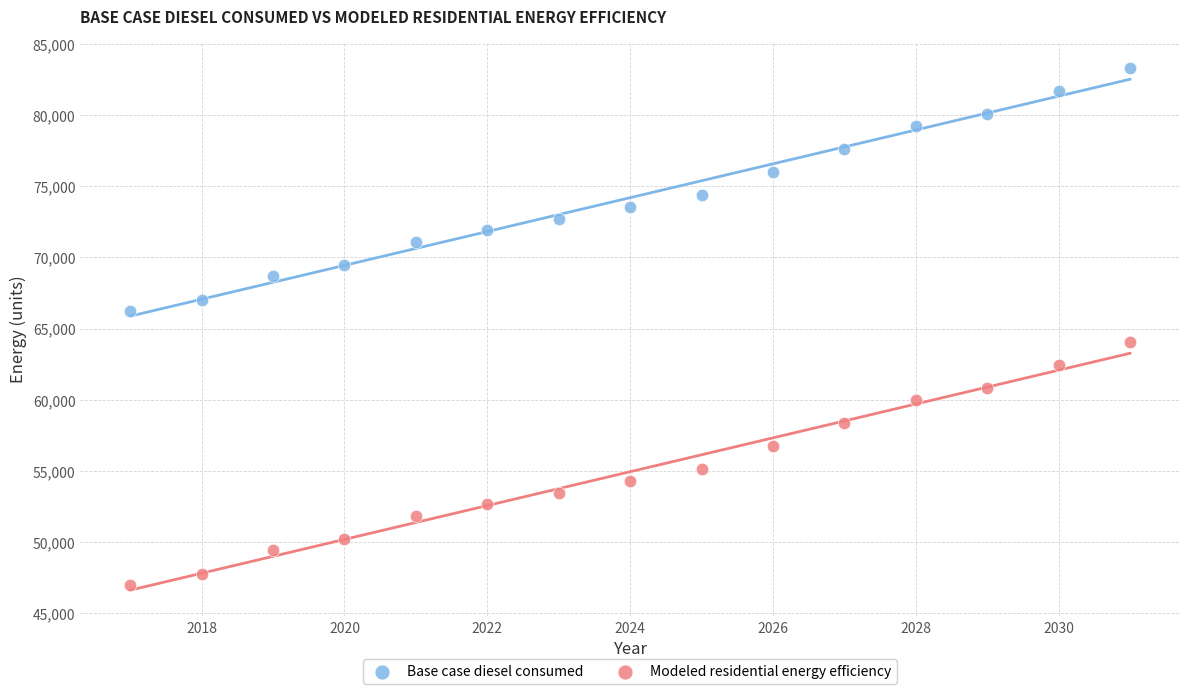

Which series reaches the maximum Y coordinate?

Base case diesel consumed